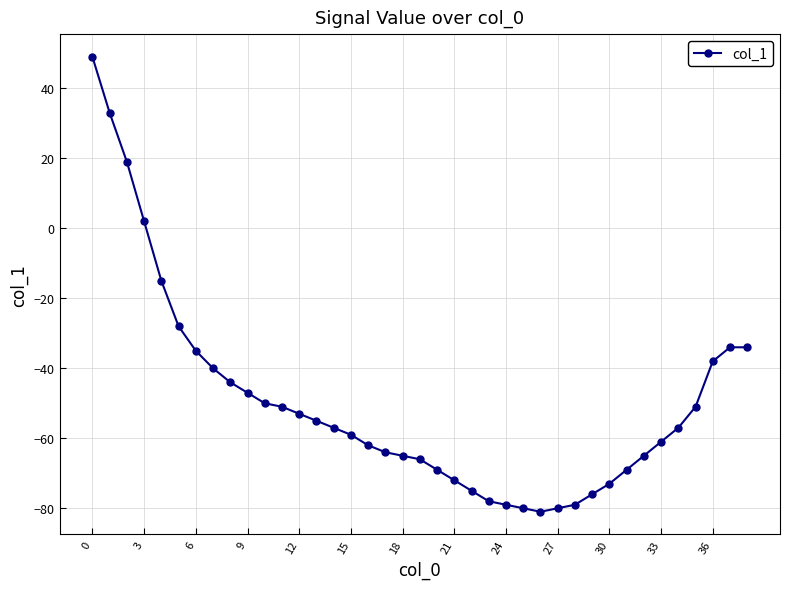

What is the value of the 31st point from the left?

-73